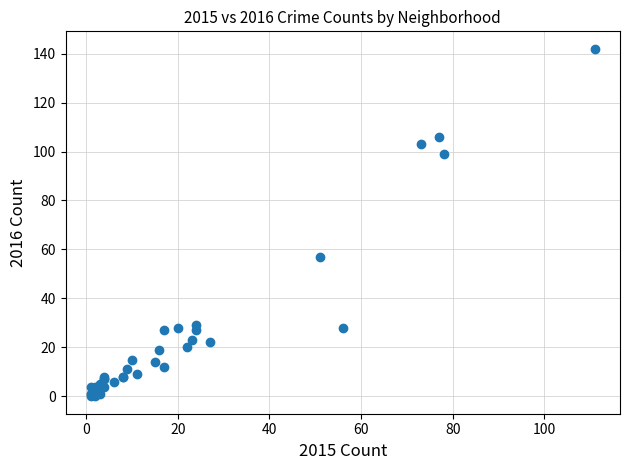

What Y value in the scatter plot is closest to 71?

57